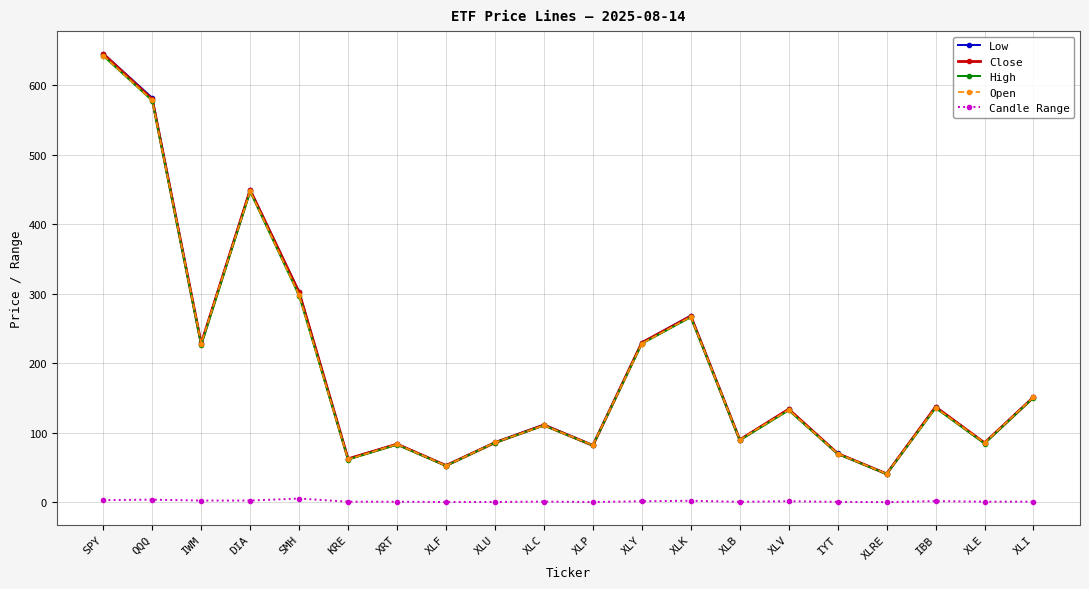

What is the difference between the maximum and minimum values in the High series?

601.6